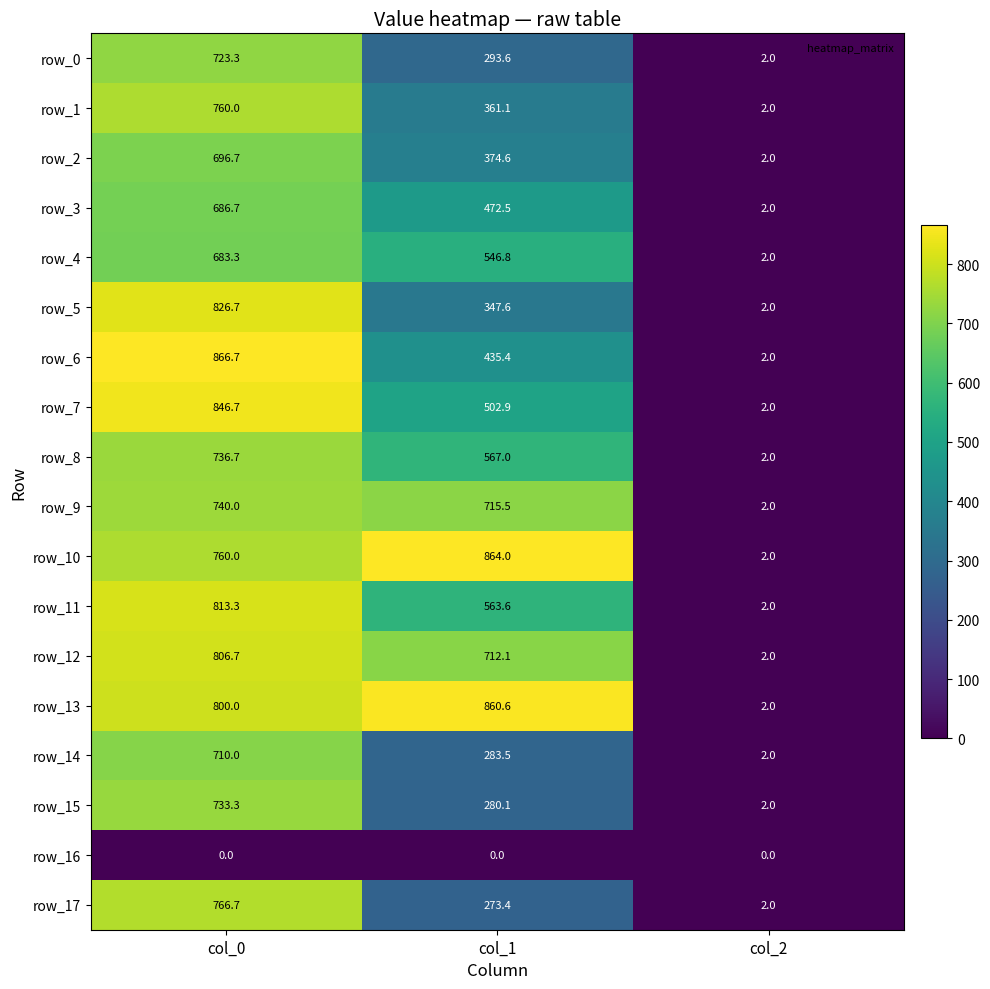

At how many categories does at least one series exceed 131?

2